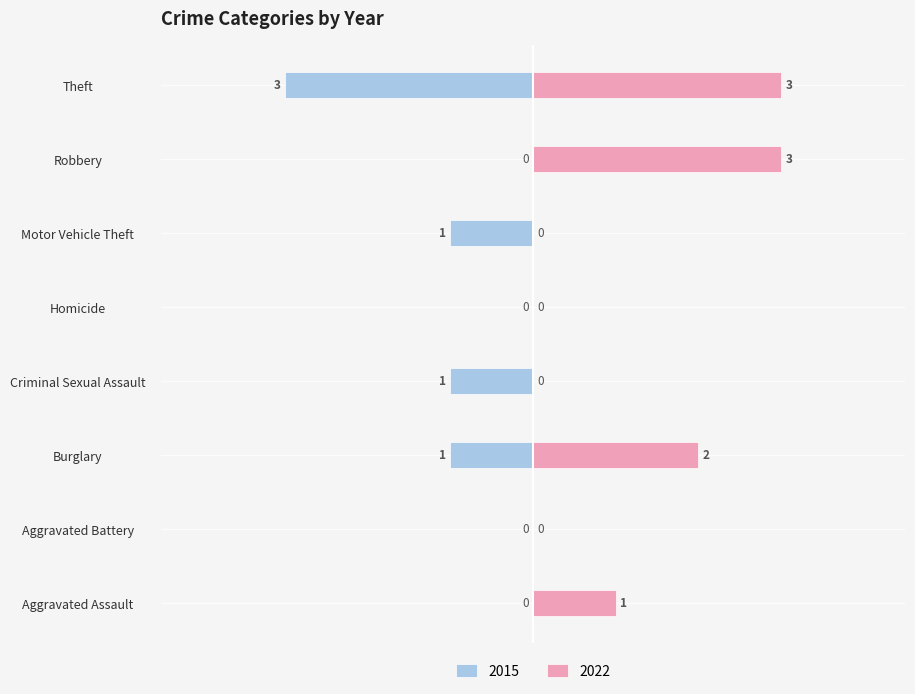

The 2015 series shows -1 at Burglary. True or false?

True